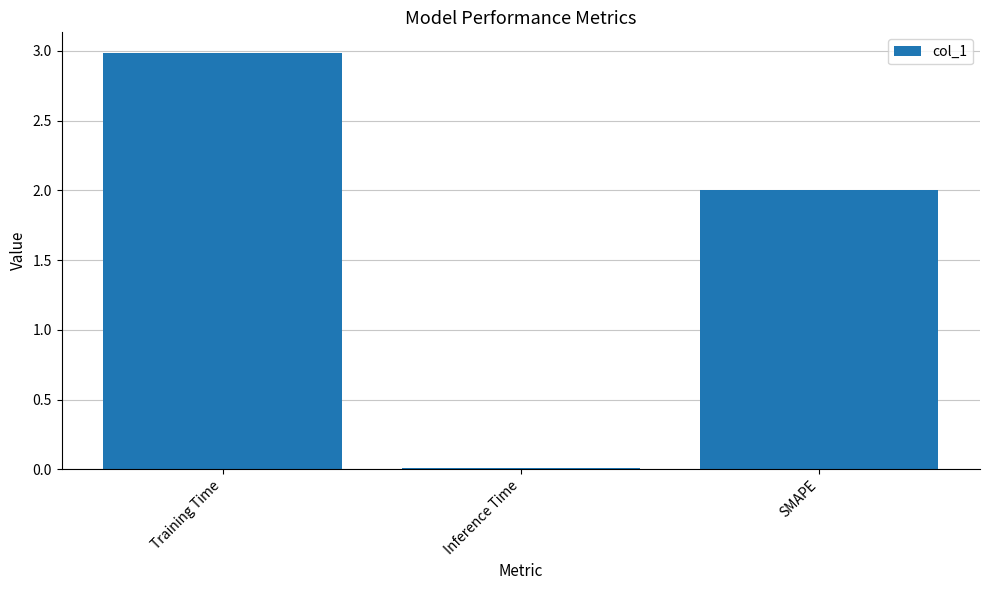

List the labels in order of value, largest first.

Training Time, SMAPE, Inference Time